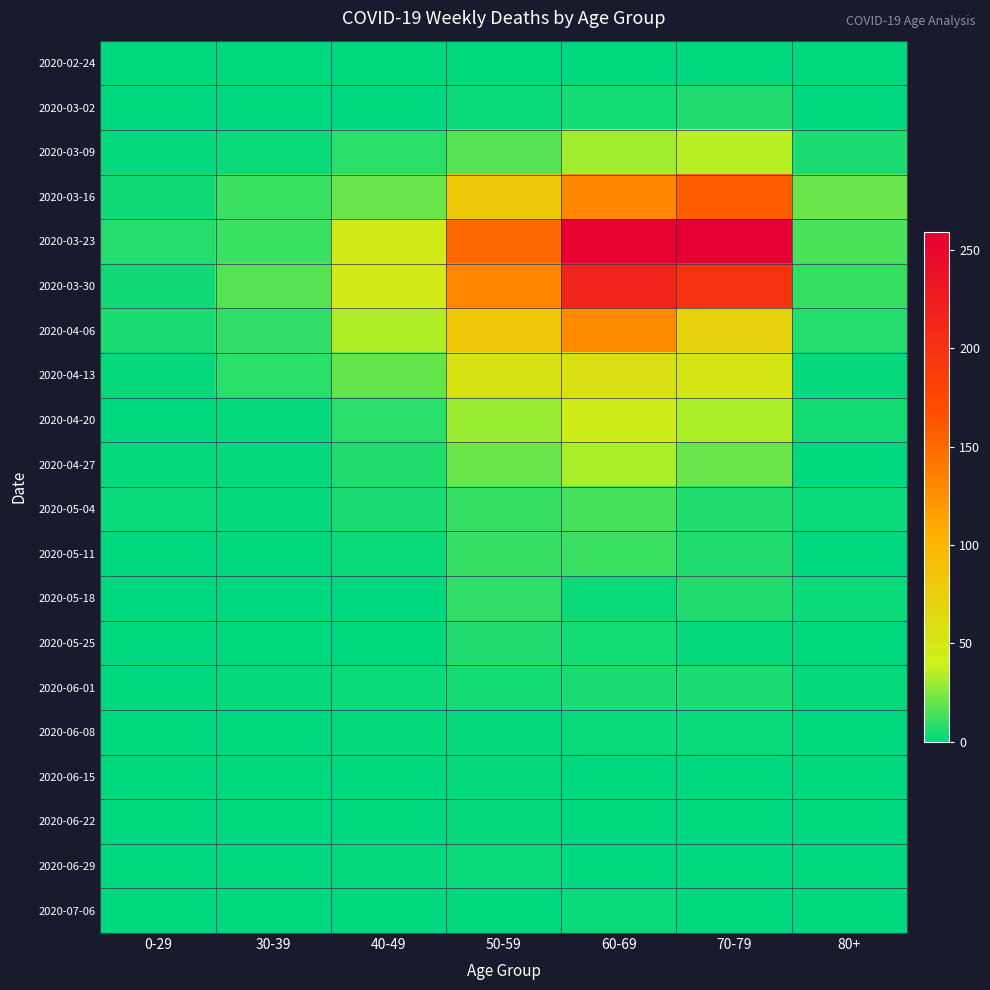

Reading right to left, extract all data points from this chart.

2020-02-24: 80+=0	70-79=1	60-69=1	50-59=1	40-49=1	30-39=0	0-29=0
2020-03-02: 80+=1	70-79=7	60-69=5	50-59=3	40-49=1	30-39=1	0-29=0
2020-03-09: 80+=6	70-79=35	60-69=31	50-59=17	40-49=9	30-39=3	0-29=2
2020-03-16: 80+=21	70-79=158	60-69=130	50-59=81	40-49=21	30-39=12	0-29=4
2020-03-23: 80+=15	70-79=259	60-69=255	50-59=151	40-49=46	30-39=12	0-29=8
2020-03-30: 80+=11	70-79=199	60-69=216	50-59=131	40-49=47	30-39=17	0-29=4
2020-04-06: 80+=8	70-79=71	60-69=129	50-59=83	40-49=34	30-39=10	0-29=6
2020-04-13: 80+=2	70-79=52	60-69=56	50-59=55	40-49=20	30-39=9	0-29=2
2020-04-20: 80+=5	70-79=33	60-69=45	50-59=30	40-49=9	30-39=2	0-29=1
2020-04-27: 80+=0	70-79=21	60-69=33	50-59=21	40-49=7	30-39=2	0-29=2
2020-05-04: 80+=3	70-79=7	60-69=14	50-59=11	40-49=6	30-39=2	0-29=3
2020-05-11: 80+=0	70-79=7	60-69=12	50-59=11	40-49=3	30-39=0	0-29=1
2020-05-18: 80+=3	70-79=7	60-69=3	50-59=10	40-49=0	30-39=1	0-29=0
2020-05-25: 80+=1	70-79=2	60-69=5	50-59=7	40-49=1	30-39=0	0-29=0
2020-06-01: 80+=2	70-79=6	60-69=6	50-59=5	40-49=3	30-39=2	0-29=0
2020-06-08: 80+=0	70-79=3	60-69=3	50-59=2	40-49=2	30-39=0	0-29=0
2020-06-15: 80+=1	70-79=1	60-69=1	50-59=2	40-49=1	30-39=0	0-29=0
2020-06-22: 80+=0	70-79=1	60-69=0	50-59=2	40-49=1	30-39=0	0-29=1
2020-06-29: 80+=0	70-79=0	60-69=0	50-59=3	40-49=2	30-39=0	0-29=0
2020-07-06: 80+=0	70-79=0	60-69=3	50-59=1	40-49=1	30-39=1	0-29=0